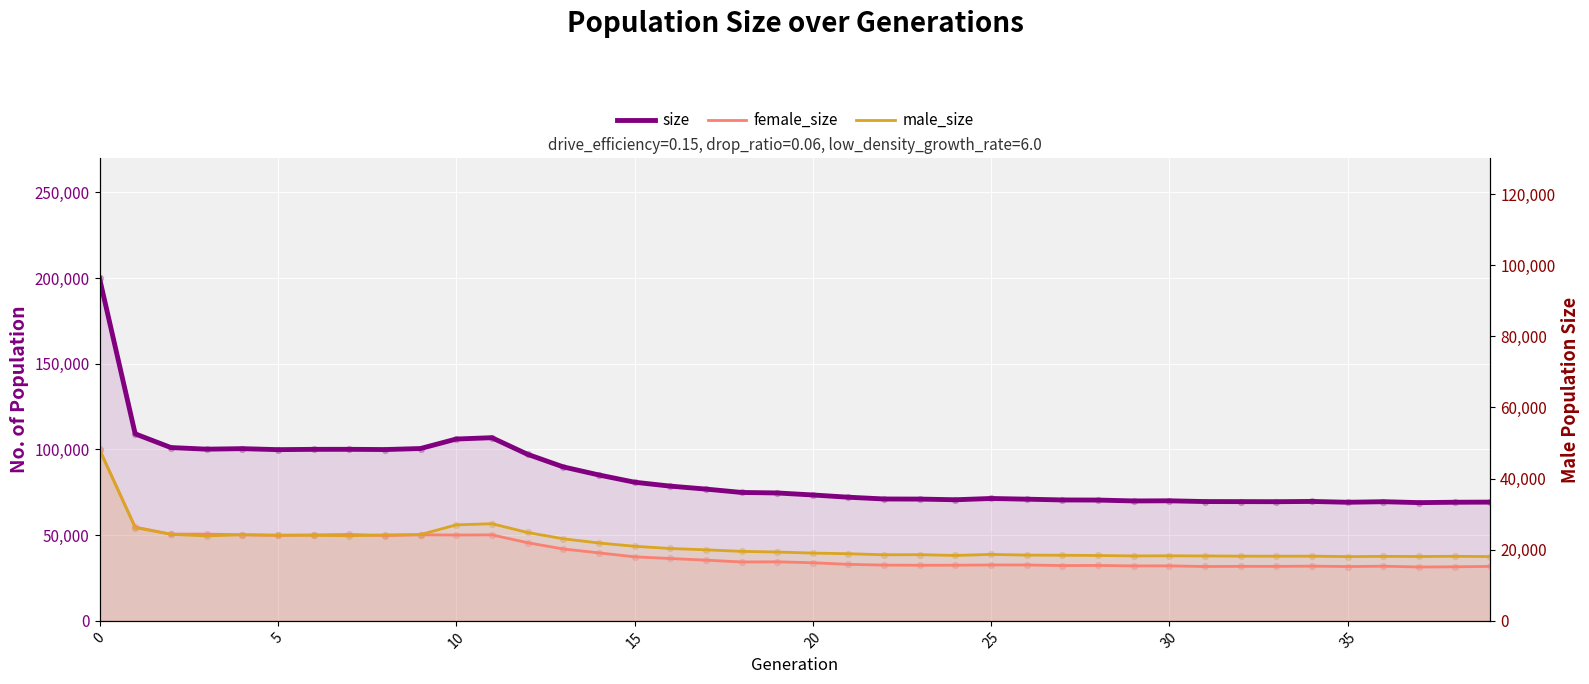

Which series has the largest Y range (max minus min)?

size